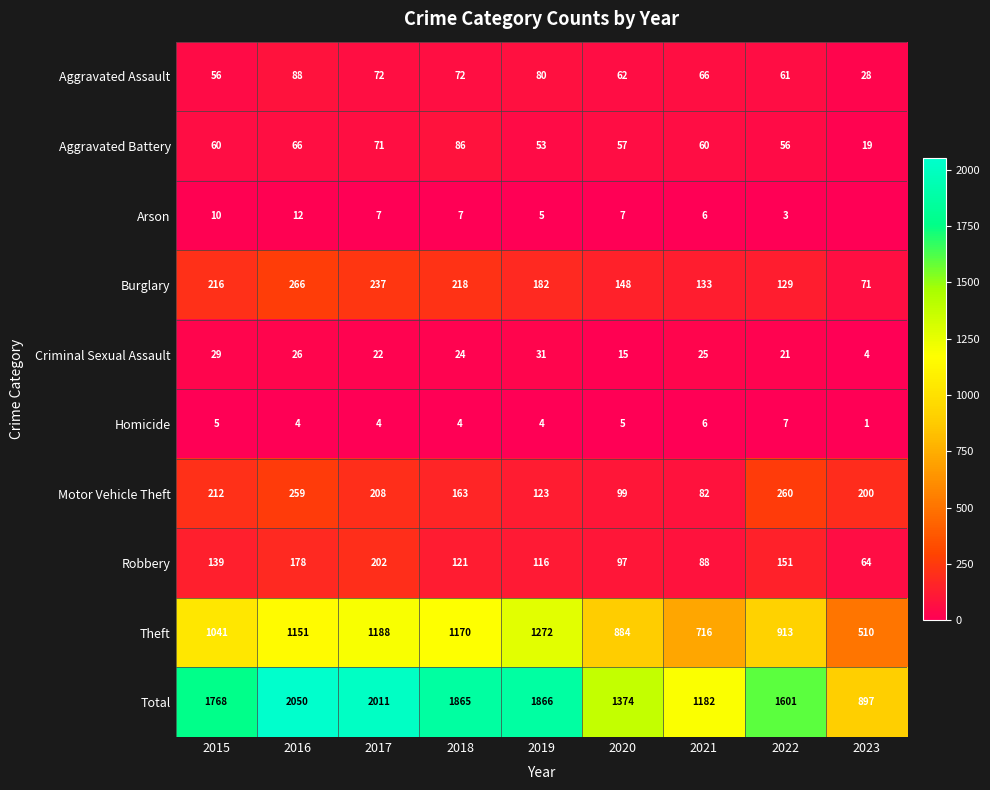

The Aggravated Battery series shows 112 at 2017. True or false?

False